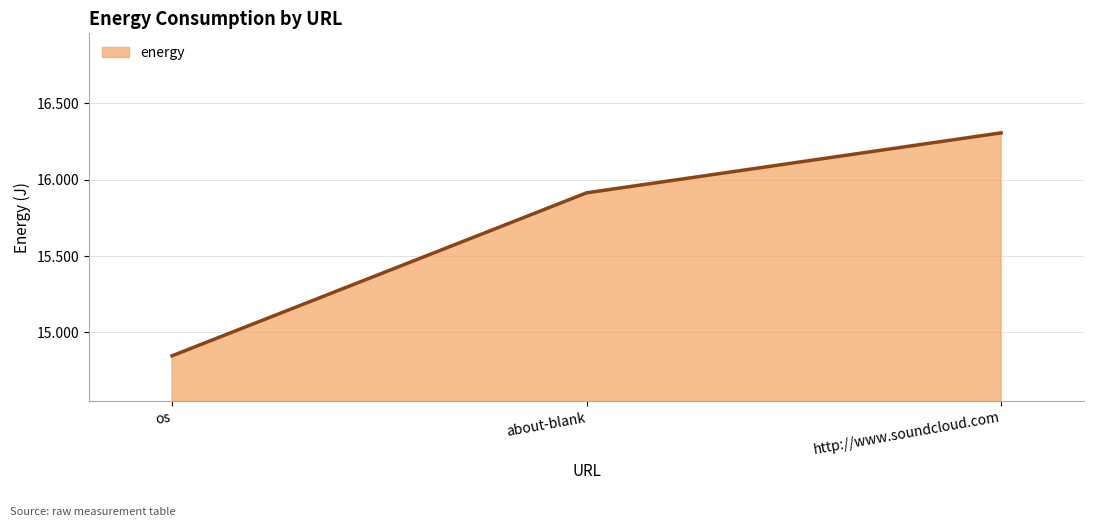

How many lines are shown in the chart?

1